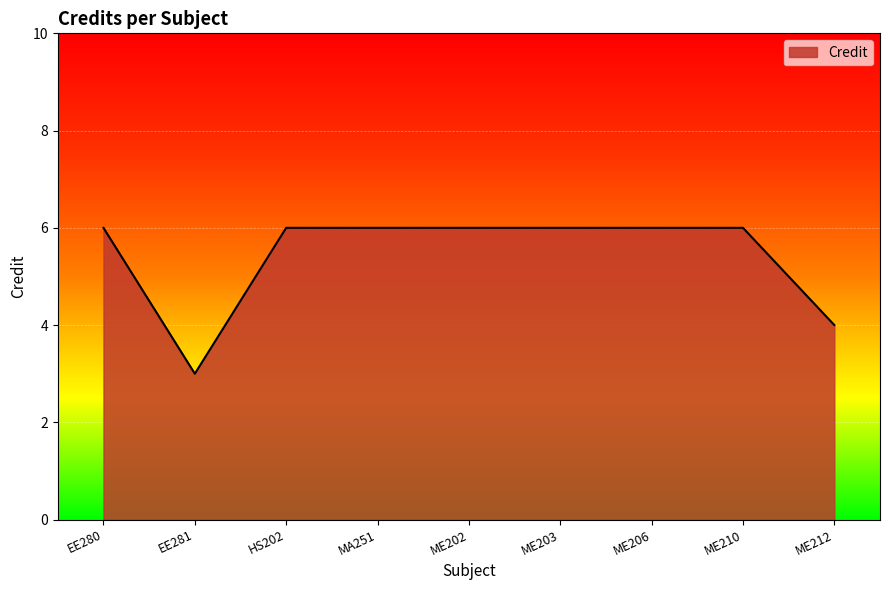

What is the difference between the maximum and minimum values?

3